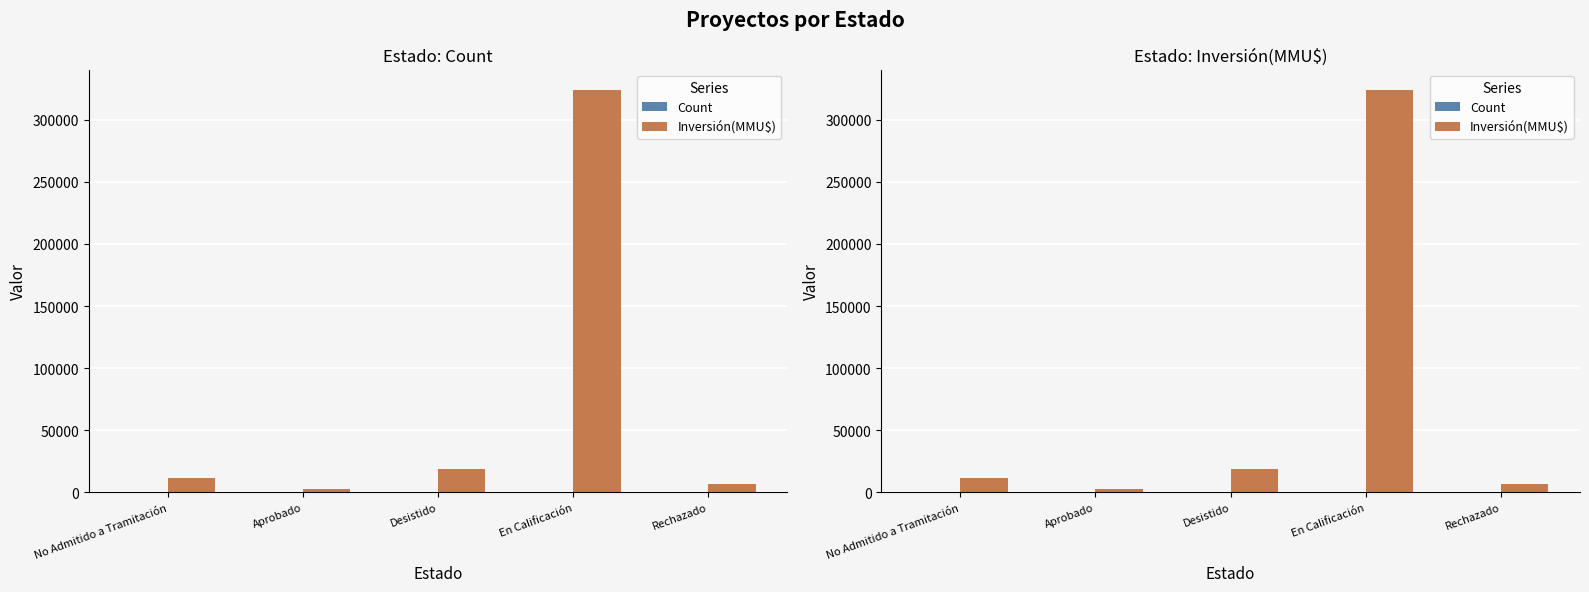

What is the label of the 2nd bar from the right?

En Calificación